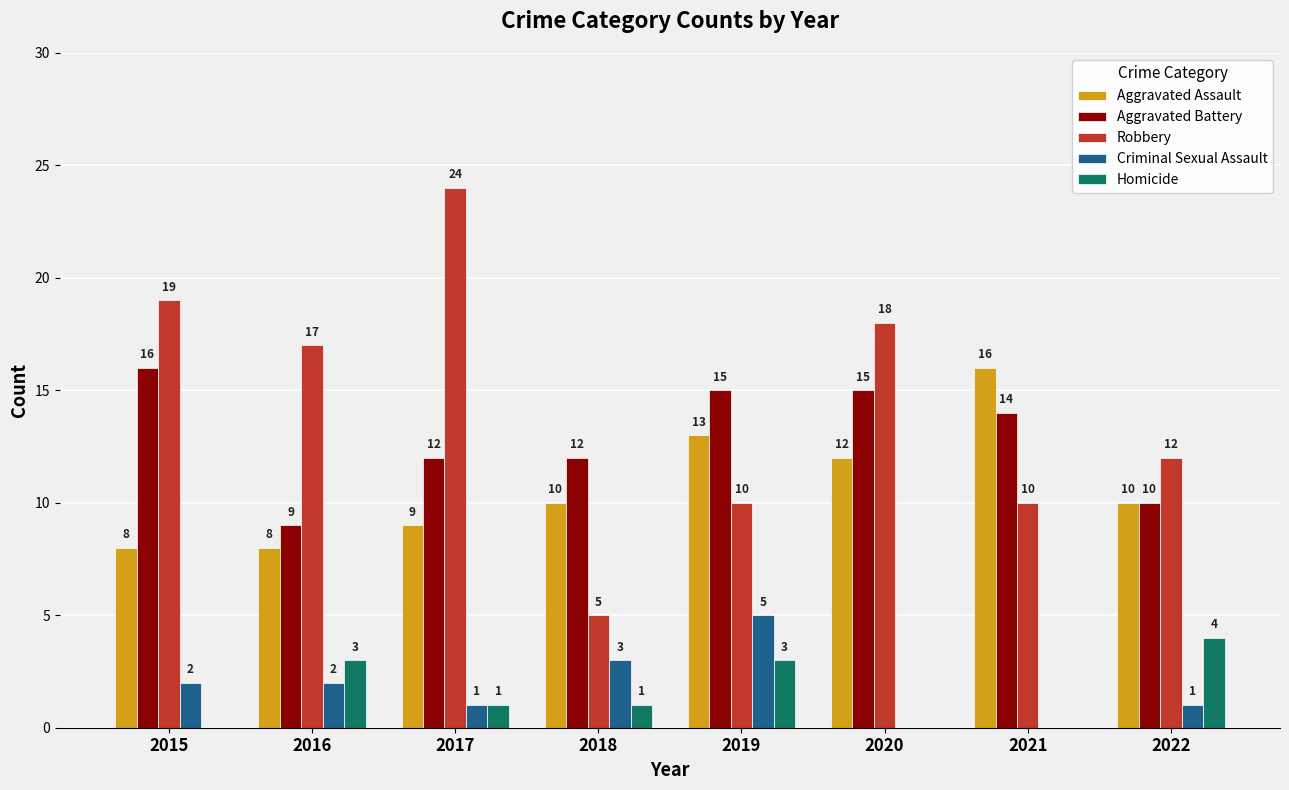

Is it true that Aggravated Assault equals 10 at 2022?

True